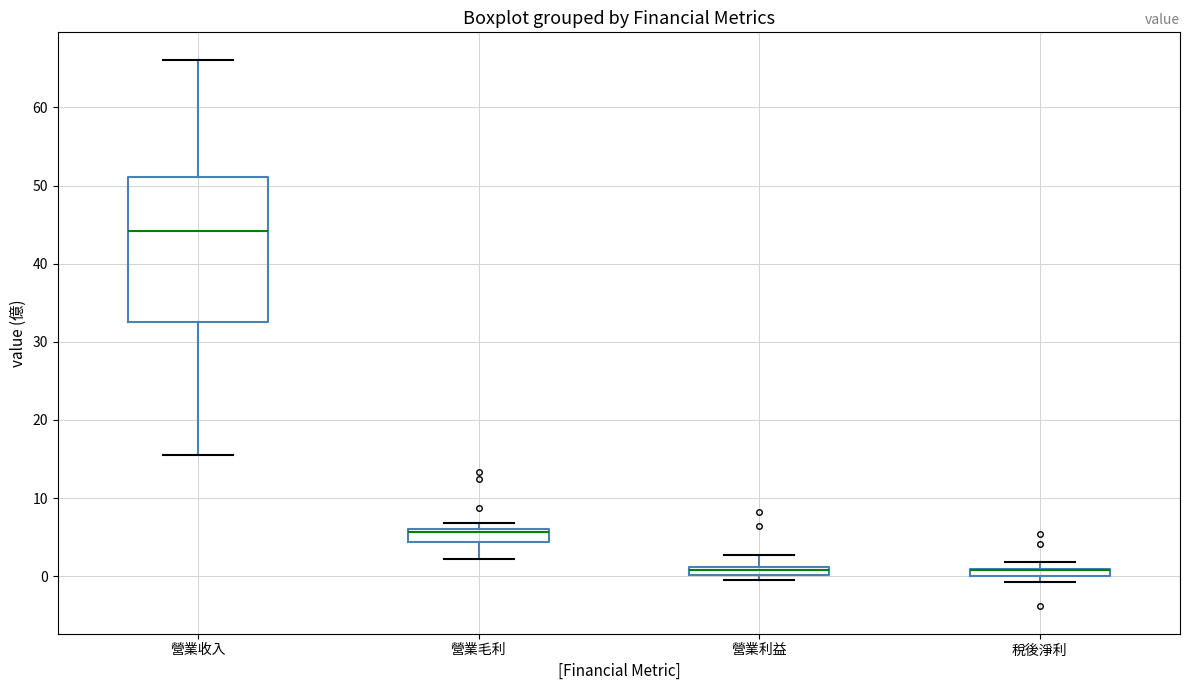

Where is the lower edge of the box for 營業利益 on the y-axis? The values are not printed on the chart, so give them approximately, as read against the axis.

0